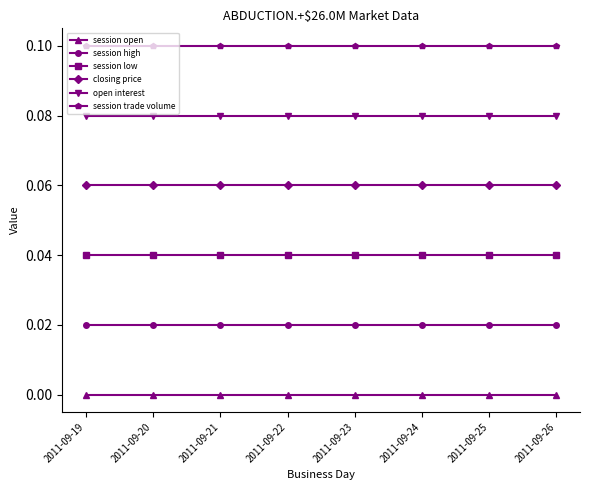

How many lines are shown in the chart?

6